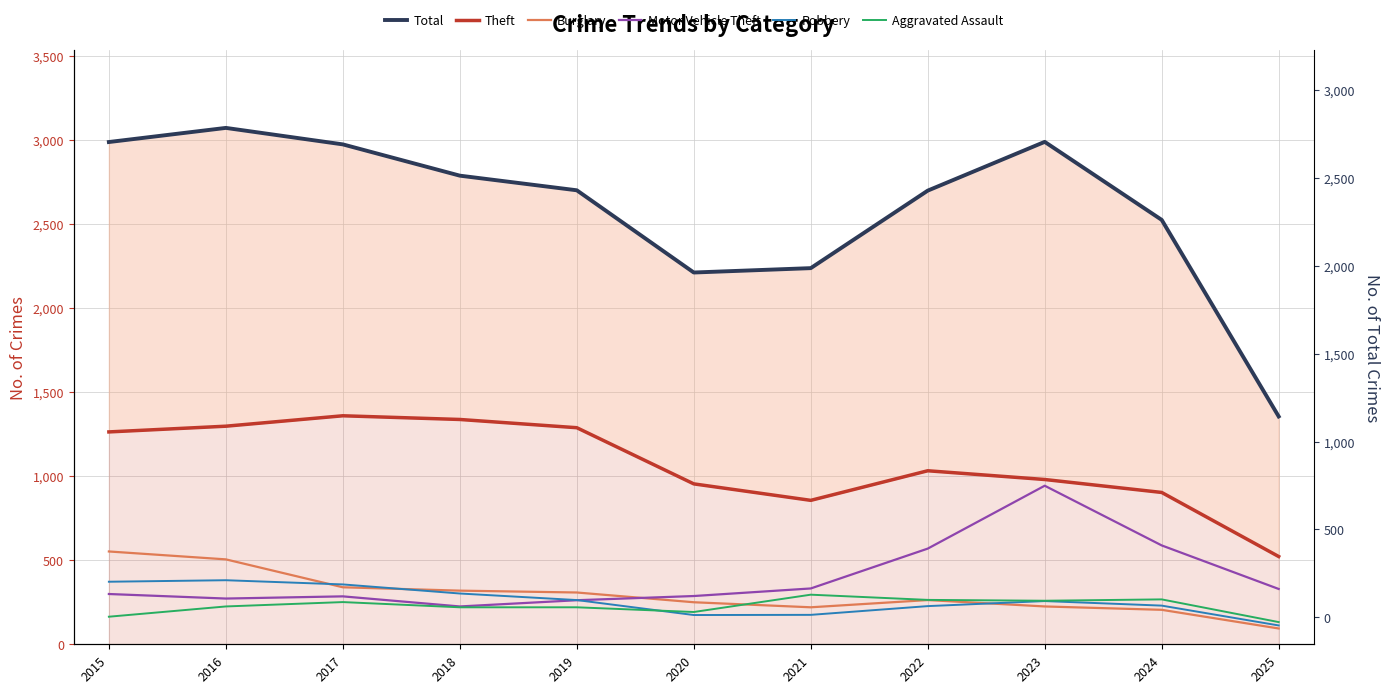

Which category has the highest value across all series?

2016